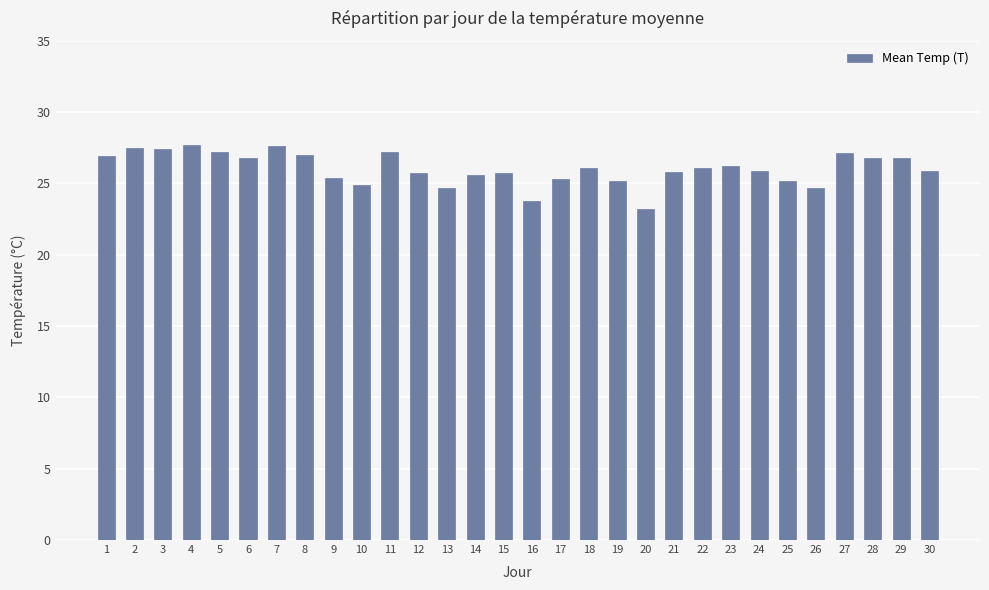

What is the ratio of the value at 27 to the value at 16?

1.1